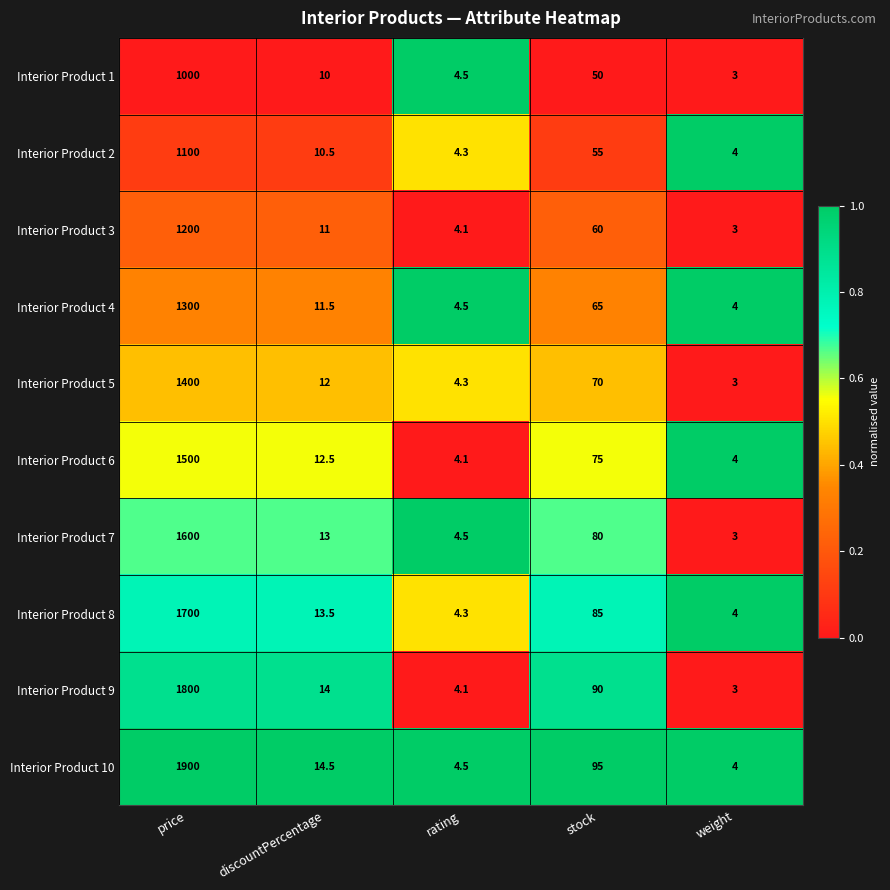

True or false: Interior Product 3 has a value of 0.7 at weight.

False